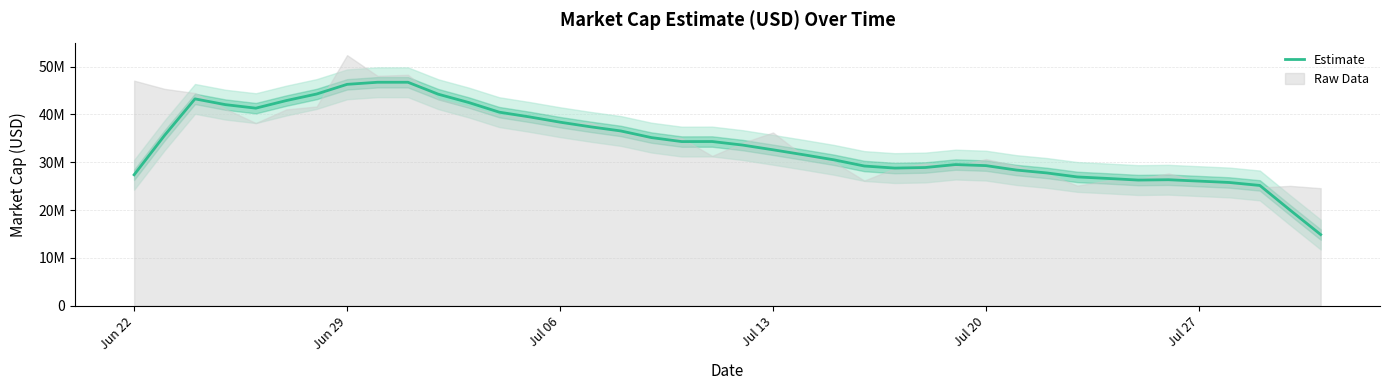

What is the average value?

33676914.2